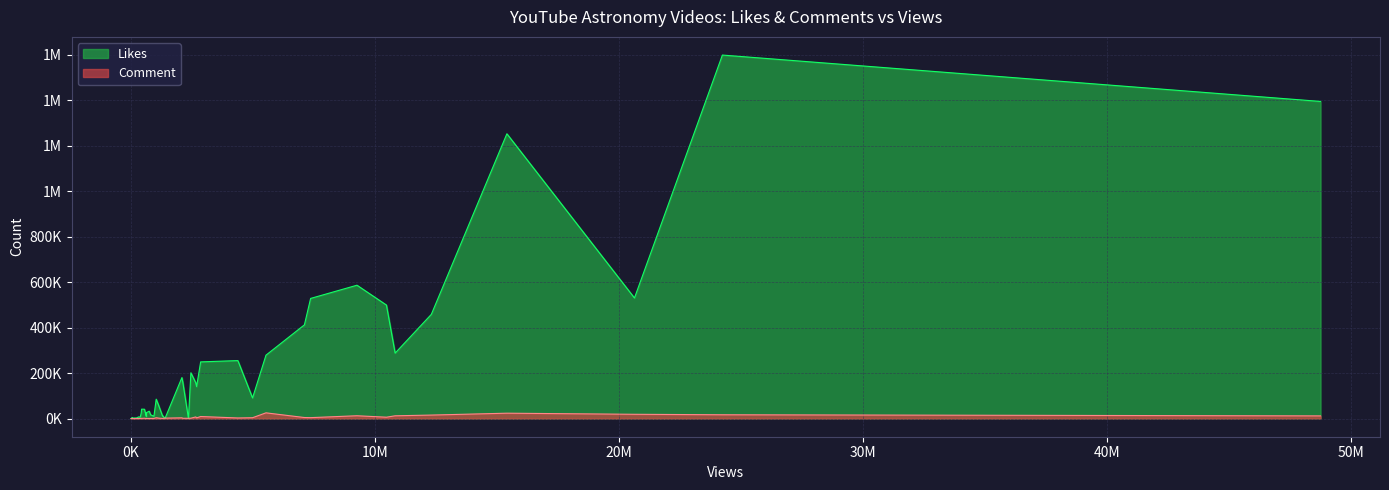

Rank the categories by Likes value from highest to lowest.

24240659, 48757683, 15407004, 9262427, 20636266, 7362481, 10469455, 12309960, 7108186, 10826249, 5532801, 4379767, 2854968, 2454801, 2086772, 2125032, 2654331, 2688777, 4981887, 1033104, 1139133, 433374, 550391, 747099, 628739, 416773, 801047, 1307486, 1292413, 939083, 627507, 318047, 376883, 58187, 222867, 108914, 60053, 470, 2355373, 1391821